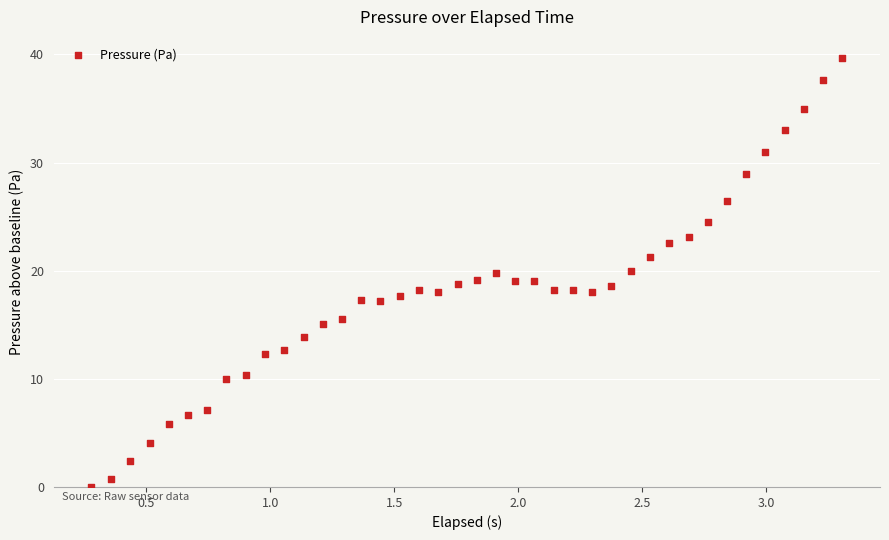

What is the range of Y values (max minus min)?

39.6